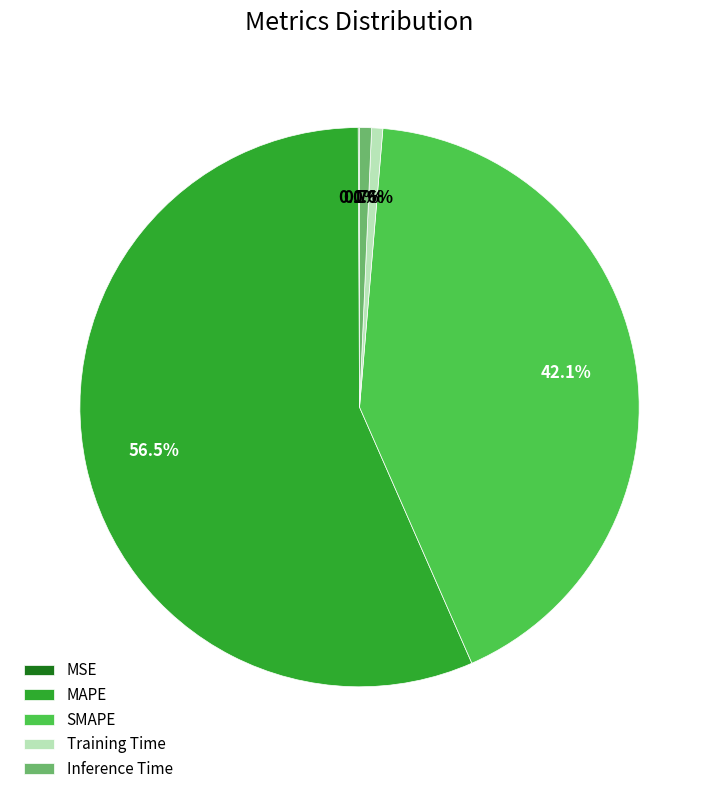

To the nearest percent, what is the difference between the largest and smallest slice percentages?

56%